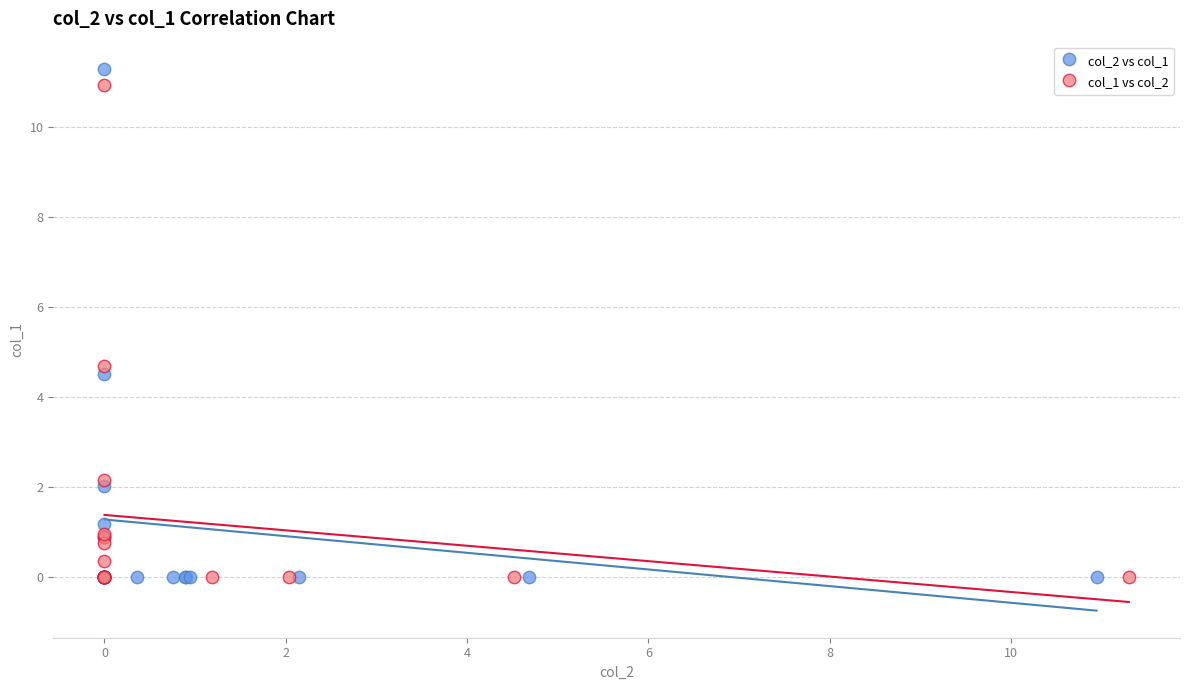

Which series reaches the maximum Y coordinate?

col_2 vs col_1